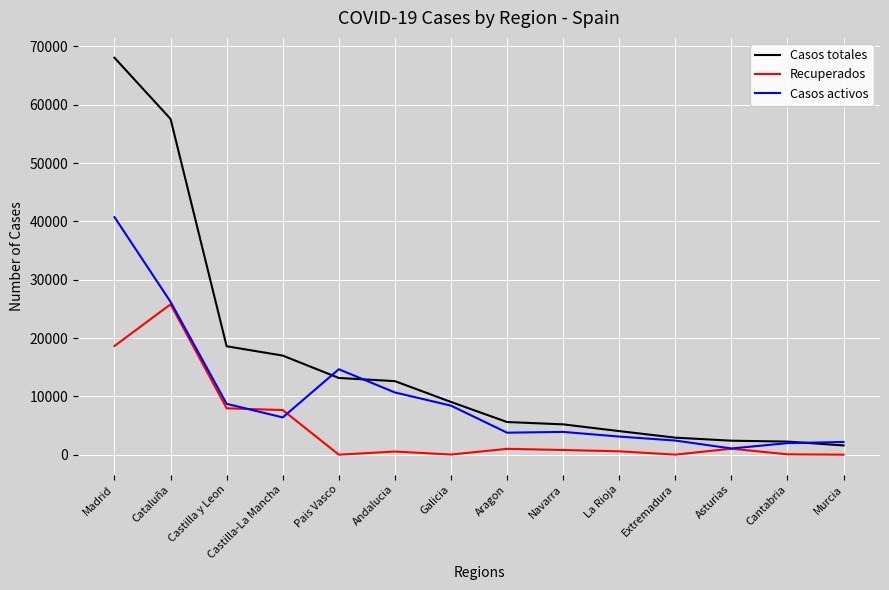

What is the lowest value of the Casos totales series?

1587